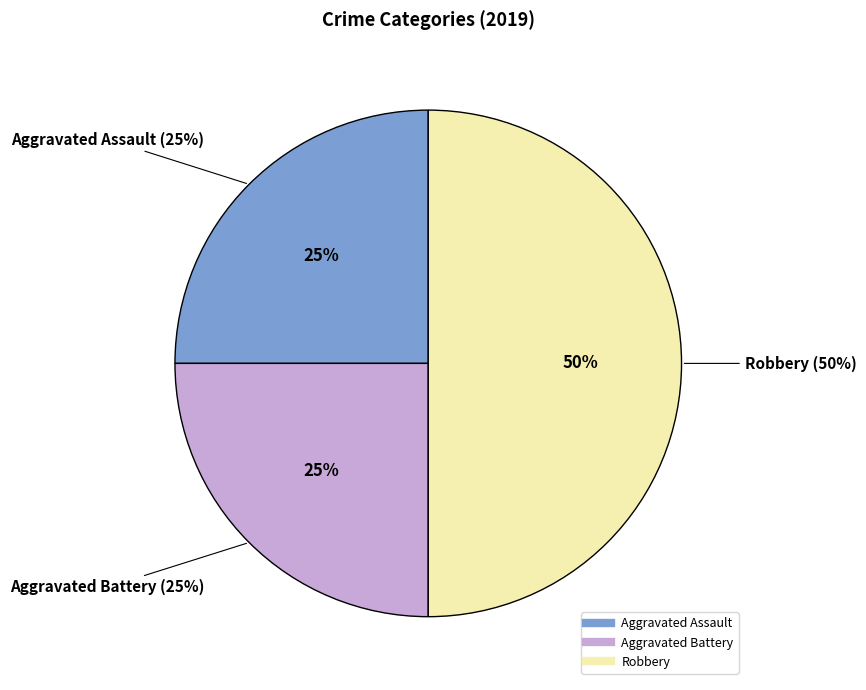

Combined, what portion of the pie is Robbery and Aggravated Assault?

75.0%